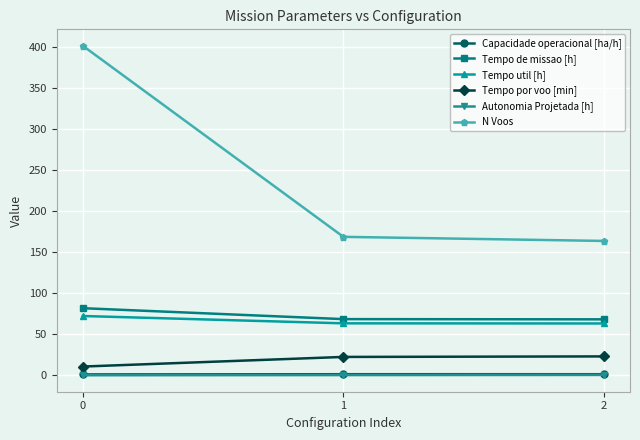

What is the difference between the maximum and minimum values in the Autonomia Projetada [h] series?

0.4